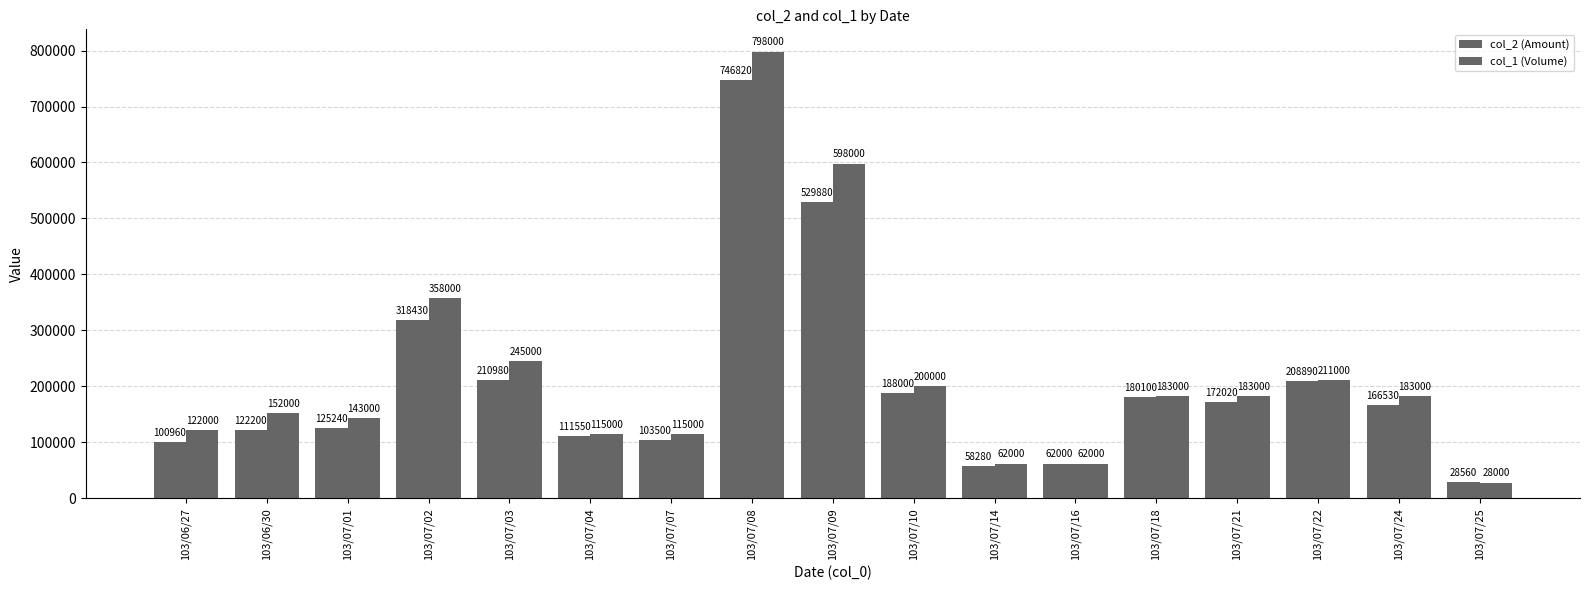

Reading left to right, transcribe all the data shown in this chart.

col_2 (Amount): 100960	122200	125240	318430	210980	111550	103500	746820	529880	188000	58280	62000	180100	172020	208890	166530	28560
col_1 (Volume): 122000	152000	143000	358000	245000	115000	115000	798000	598000	200000	62000	62000	183000	183000	211000	183000	28000